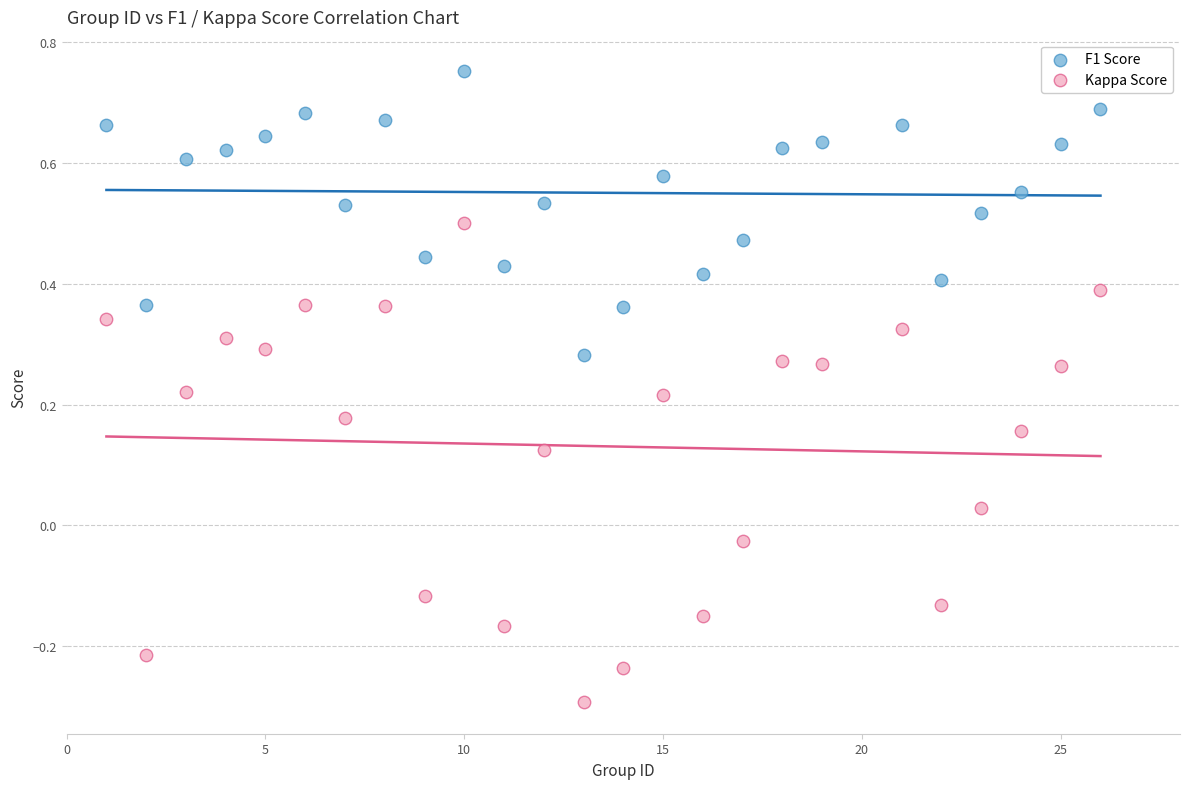

Across all data points, what is the range of Y values (max minus min)?

1.0